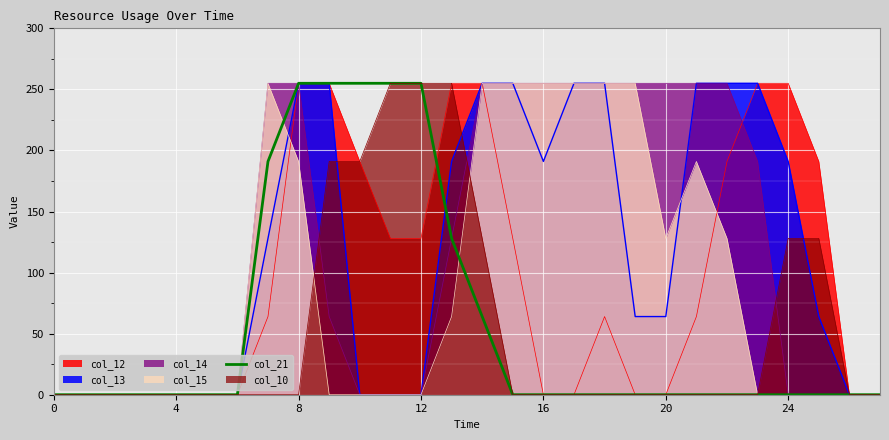

What is the highest value of the col_21 series?

255